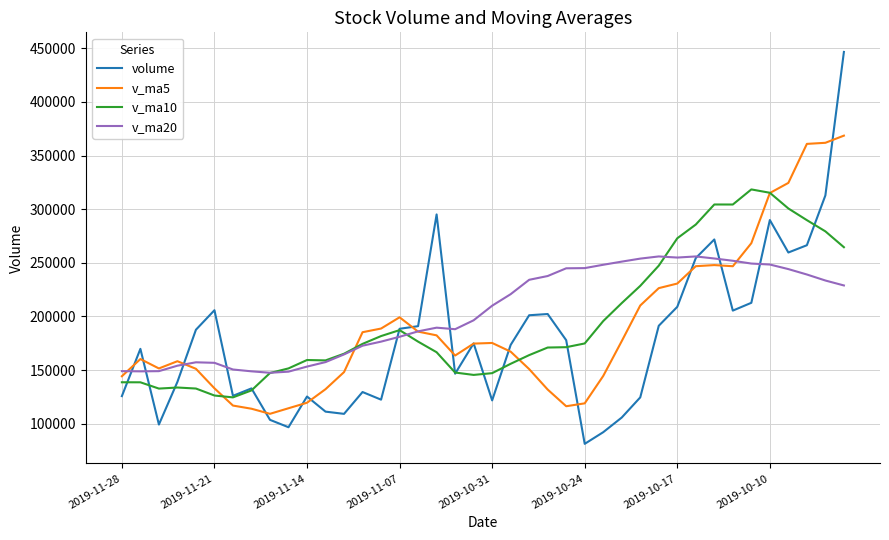

True or false: v_ma20 has more than 1 interior local peaks.

True